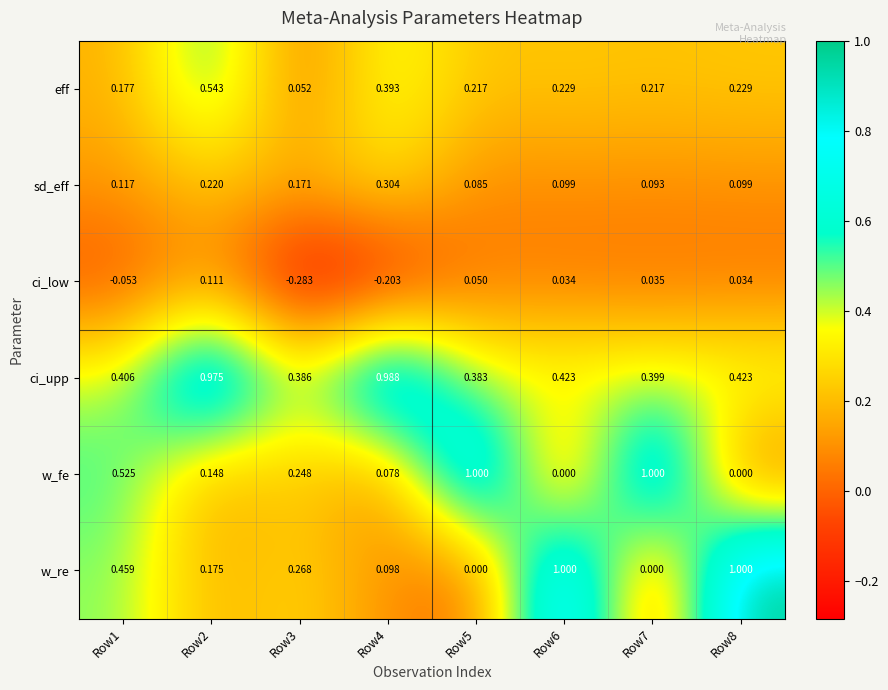

How many distinct data groups are displayed?

6